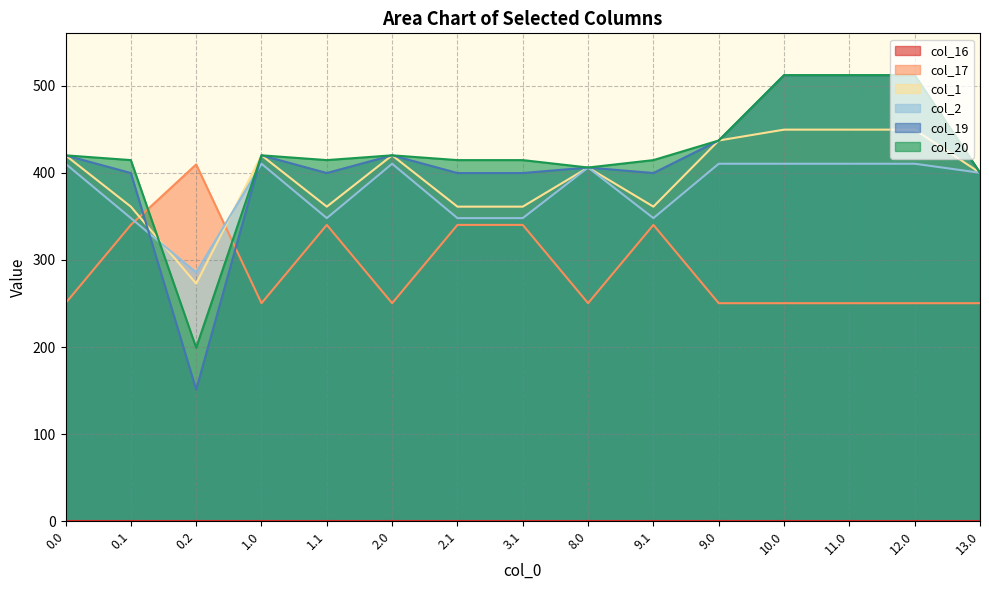

What is the sum of all col_17 values?

4362.9